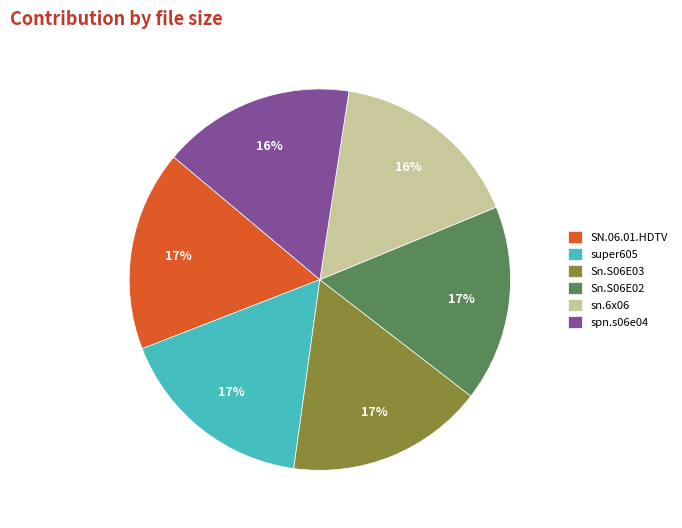

To the nearest percent, what is the average slice percentage?

17%